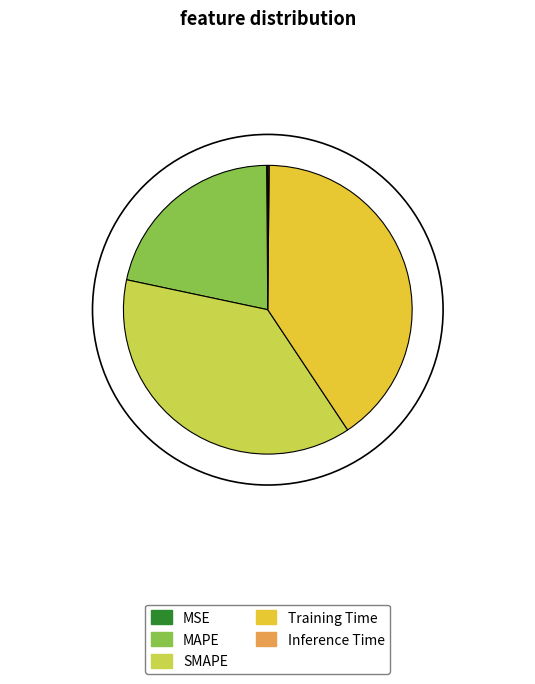

Is the sum of SMAPE and Training Time greater than half?

Yes